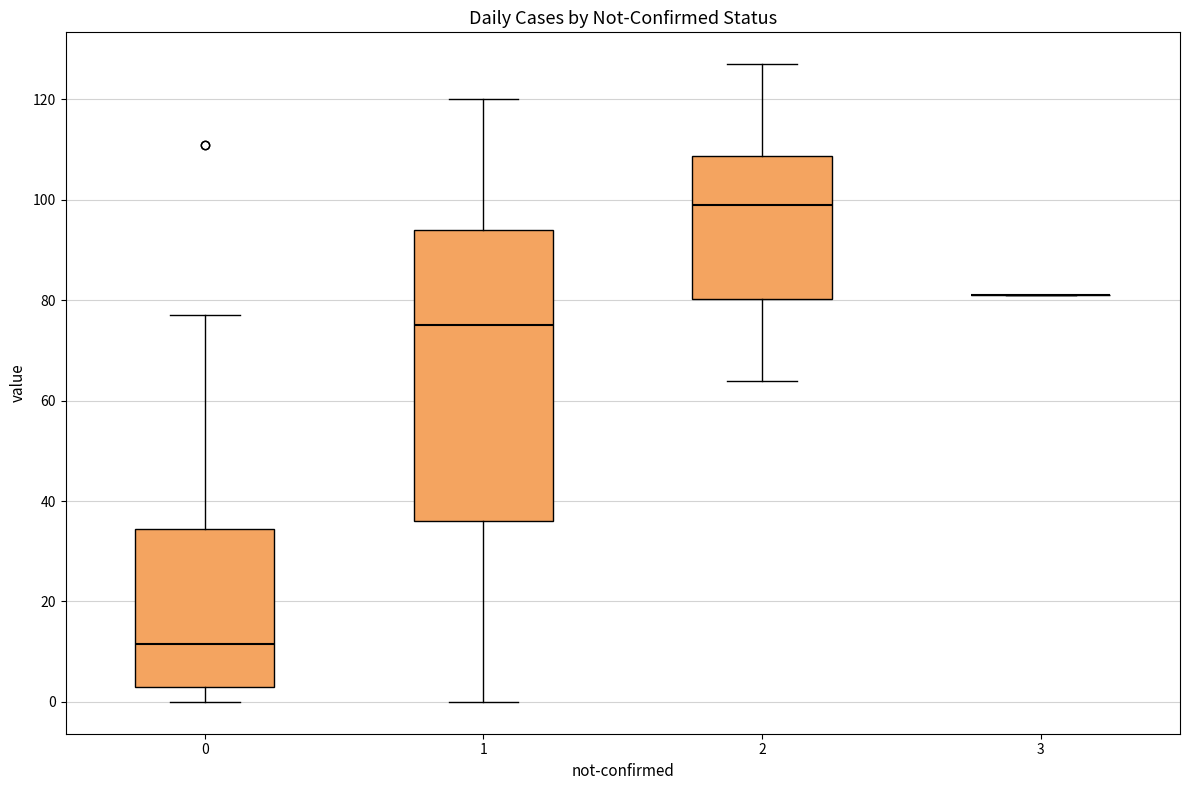

Which box is the tallest, from its lower edge to its upper edge?

1